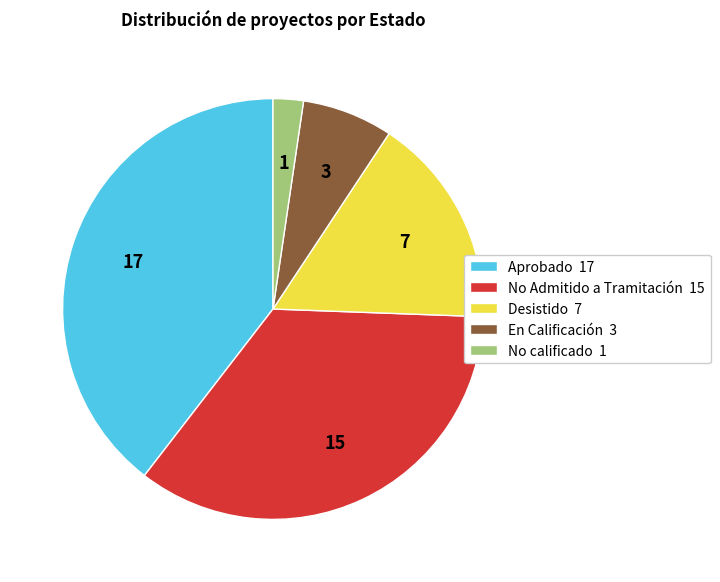

Is it true that En Calificación is 12% of the pie?

False